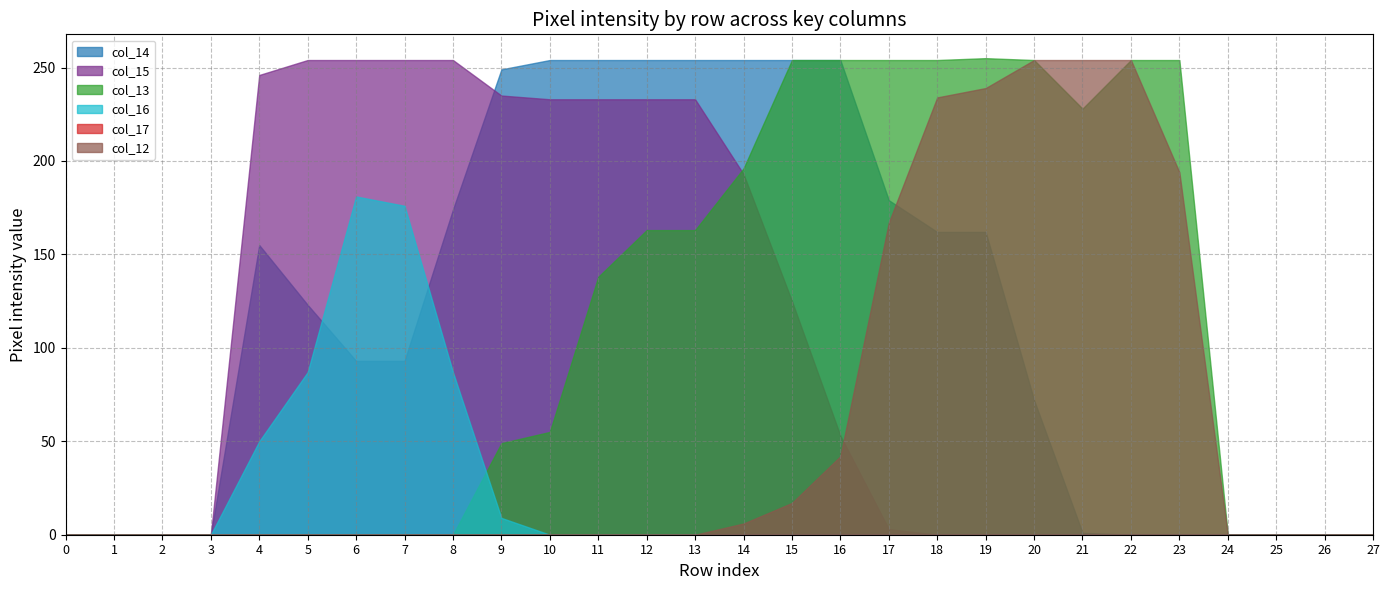

The col_14 series shows 399 at 14. True or false?

False